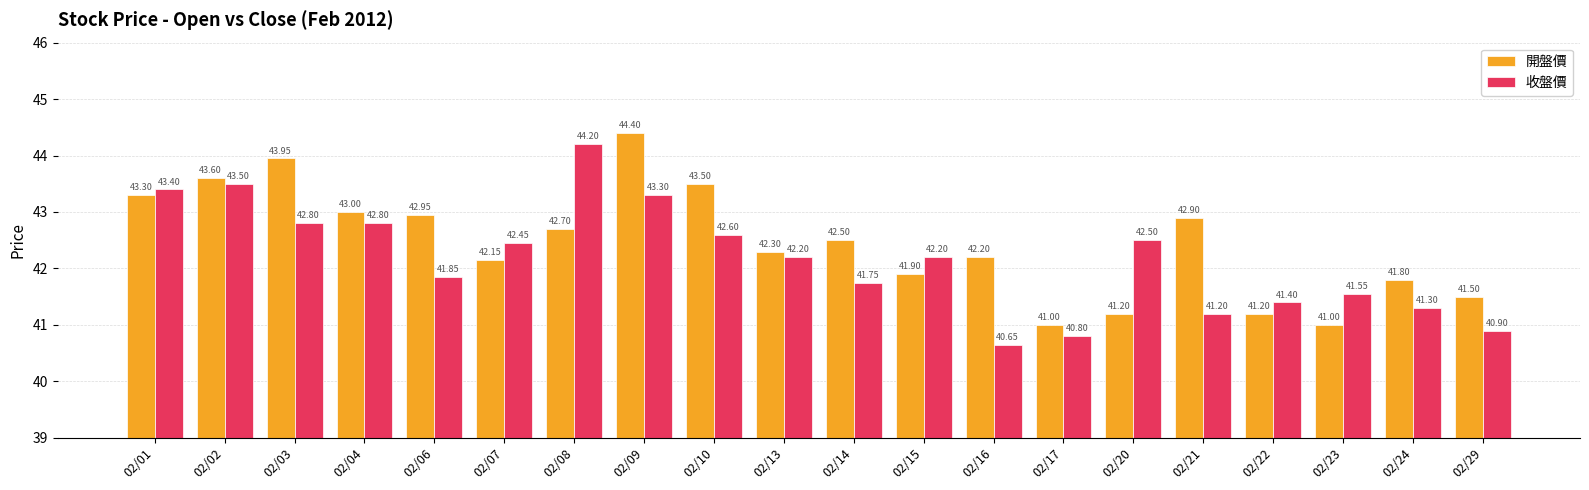

How many data points in 開盤價 are less than 42?

7